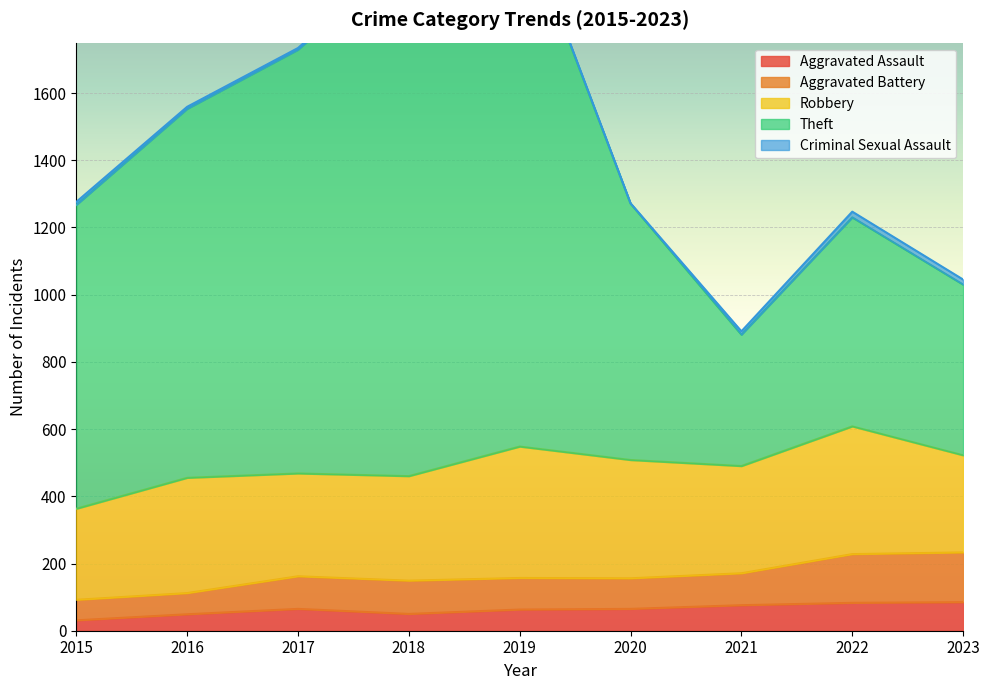

Where is Aggravated Assault nearest to the value 58?

2019